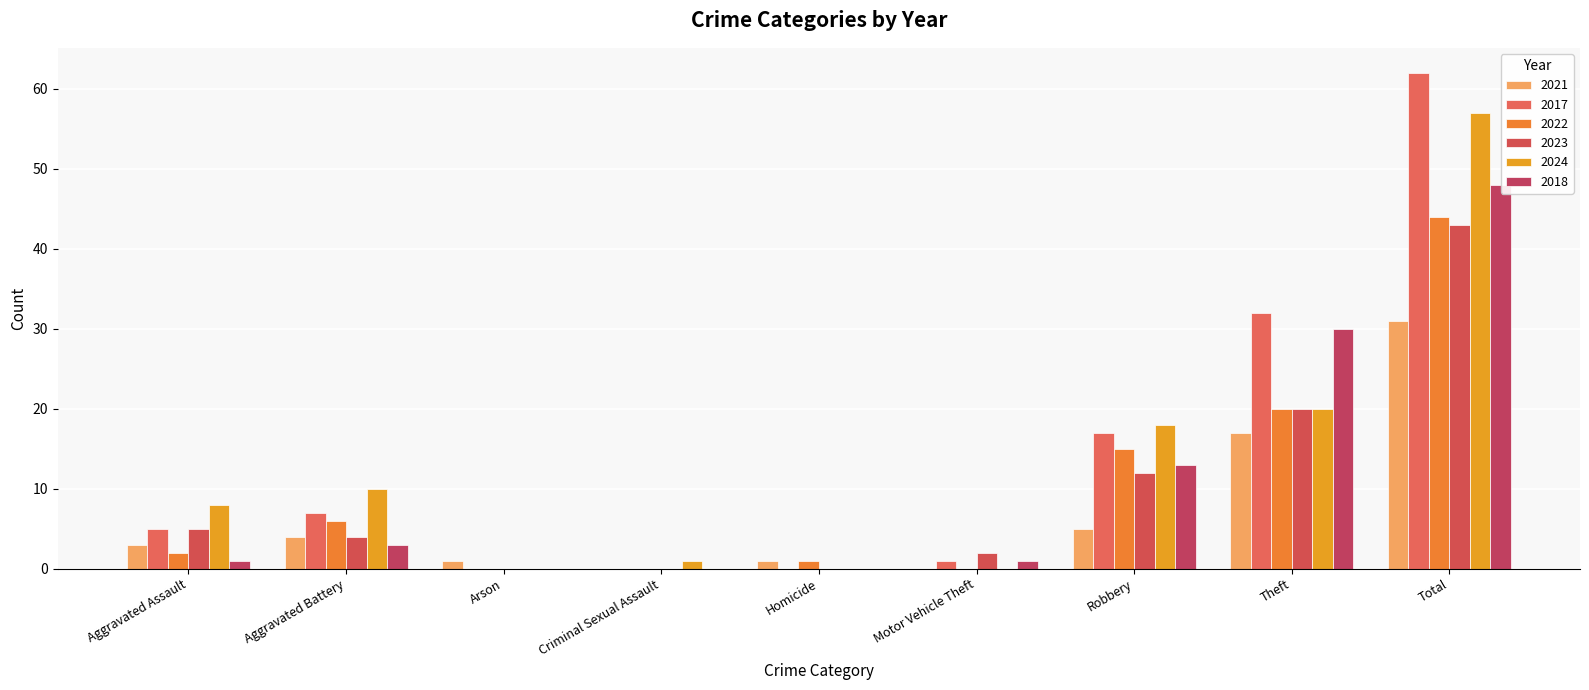

True or false: 2023 has a value of 20 at Theft.

True